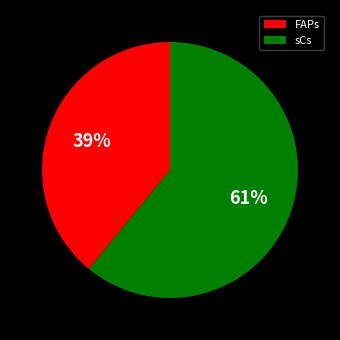

What is the majority slice?

sCs